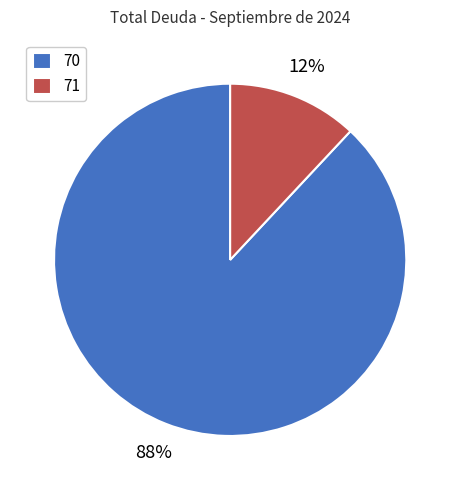

Is the sum of 71 and 70 greater than half?

Yes